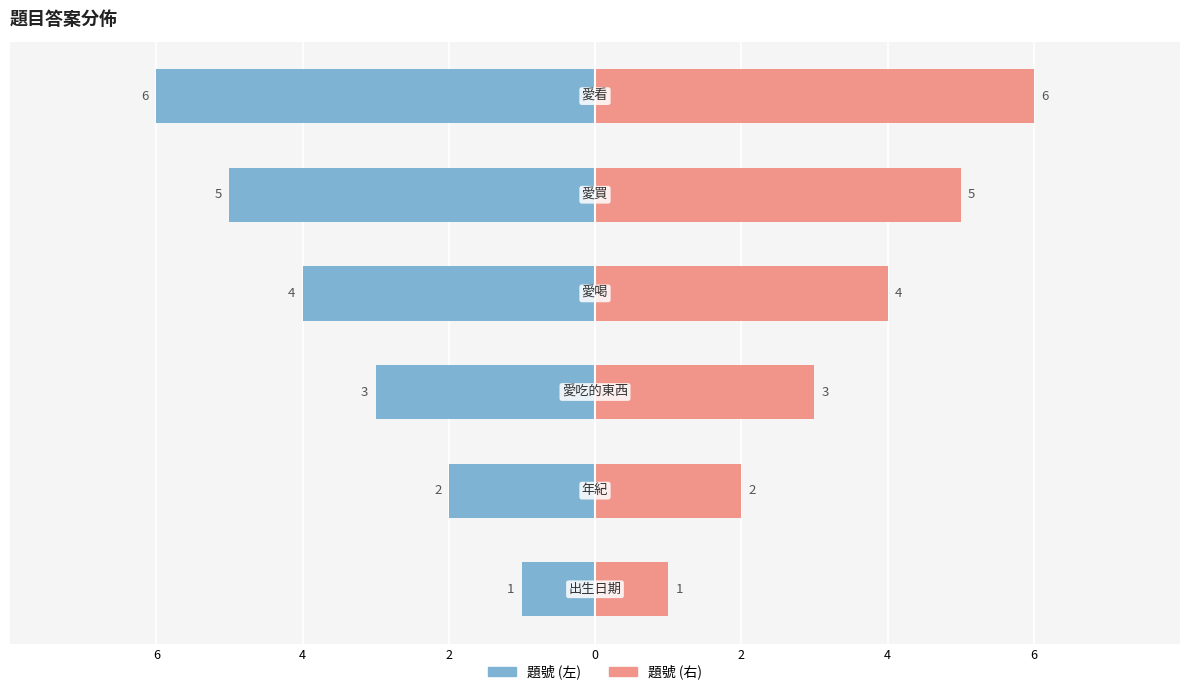

Between 0 and 6, which is larger?

6